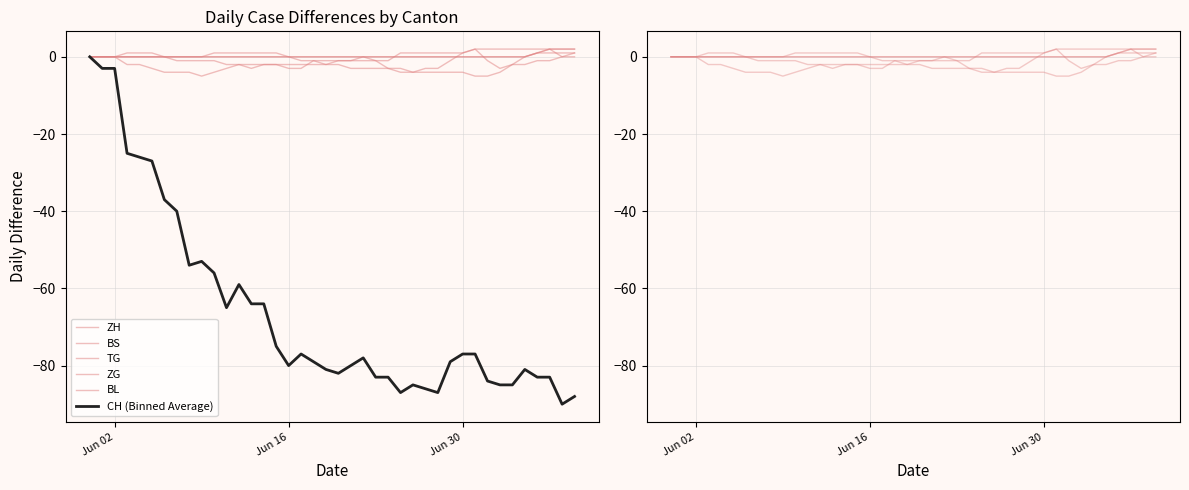

How many values in CH (Binned Average) are below zero?

39